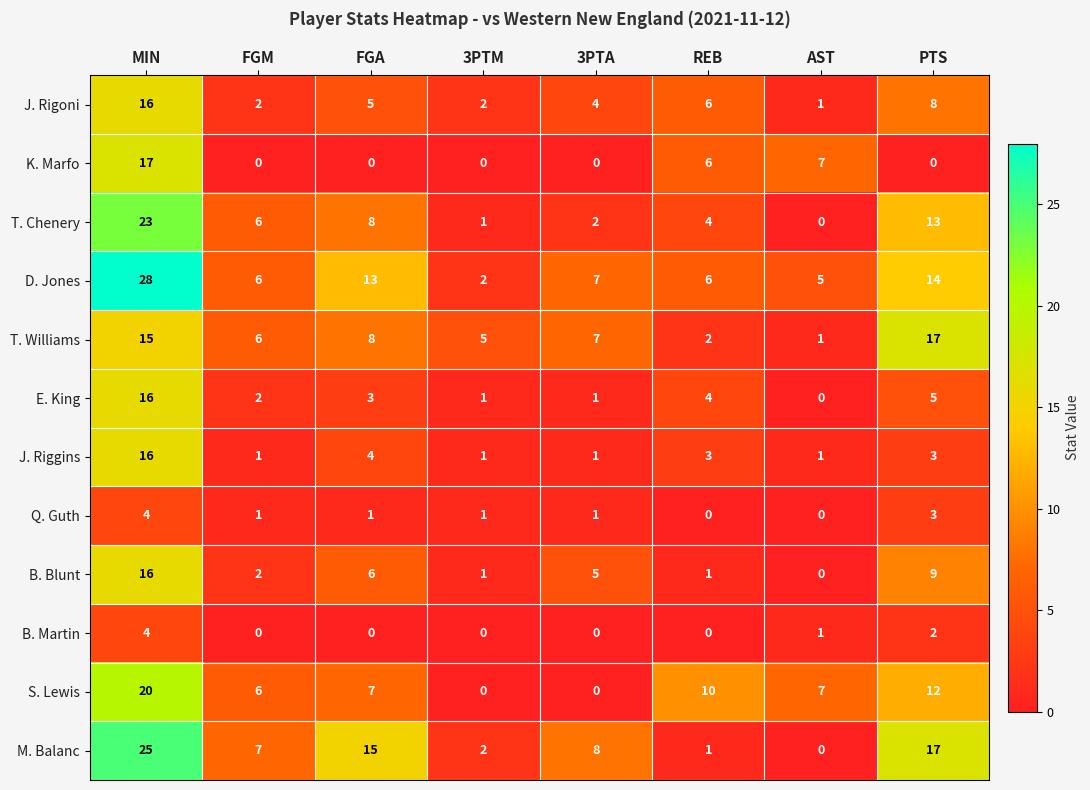

Where is B. Blunt nearest to the value 8?

PTS